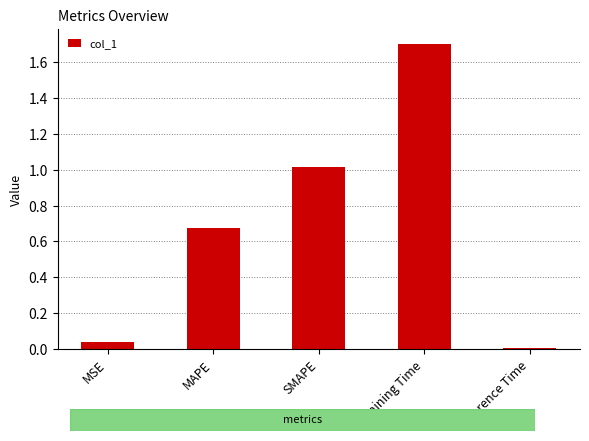

How many categories are shown in the chart?

5